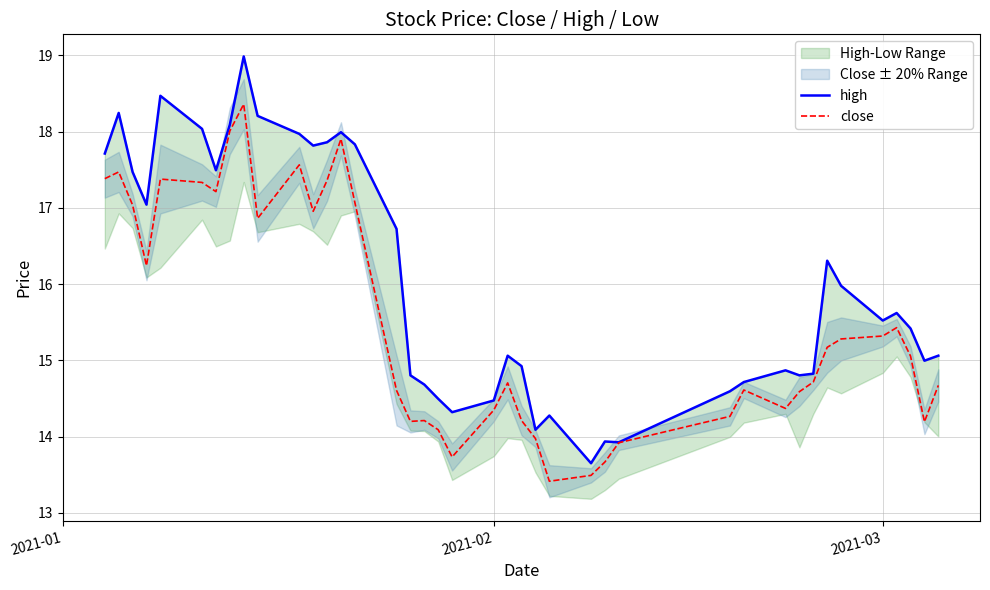

What is the minimum value for close?

13.4